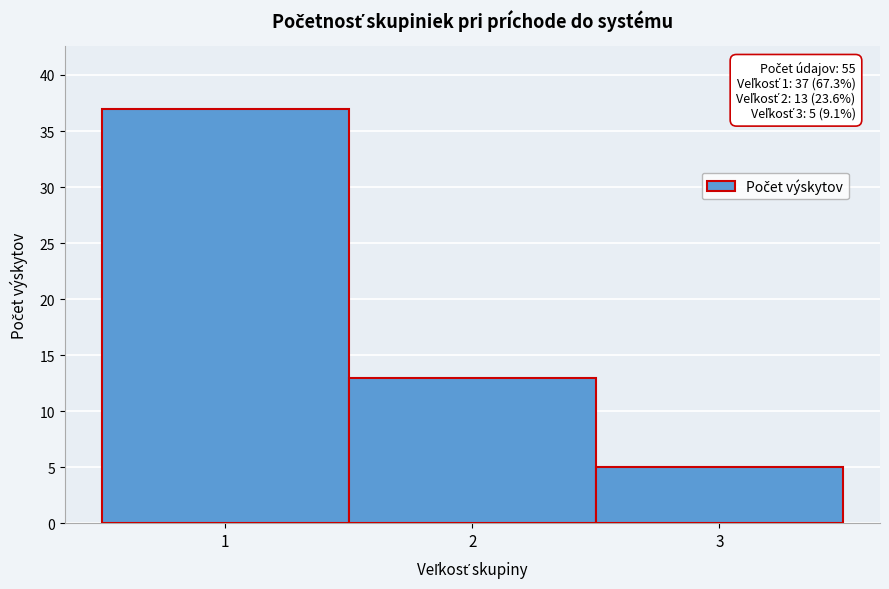

Over which range of the x-axis is the bar tallest?

0.5 to 1.5